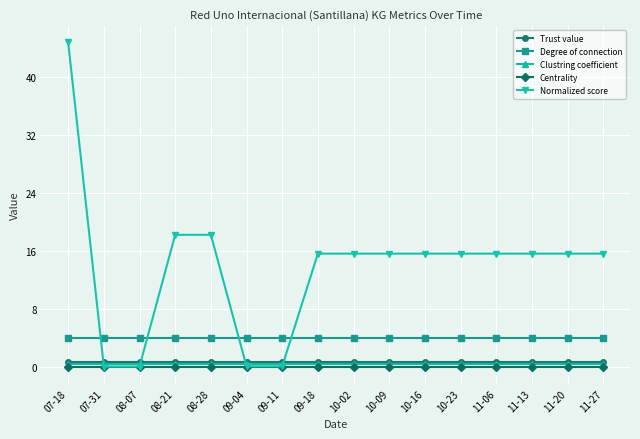

What is the total value across all series at 10-09?

20.9